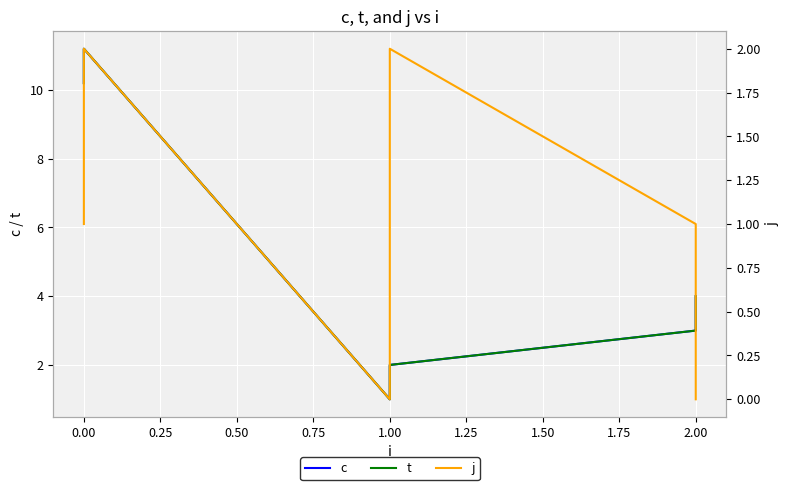

What is the difference between the j values at 1.00 and 2.00?

1.0